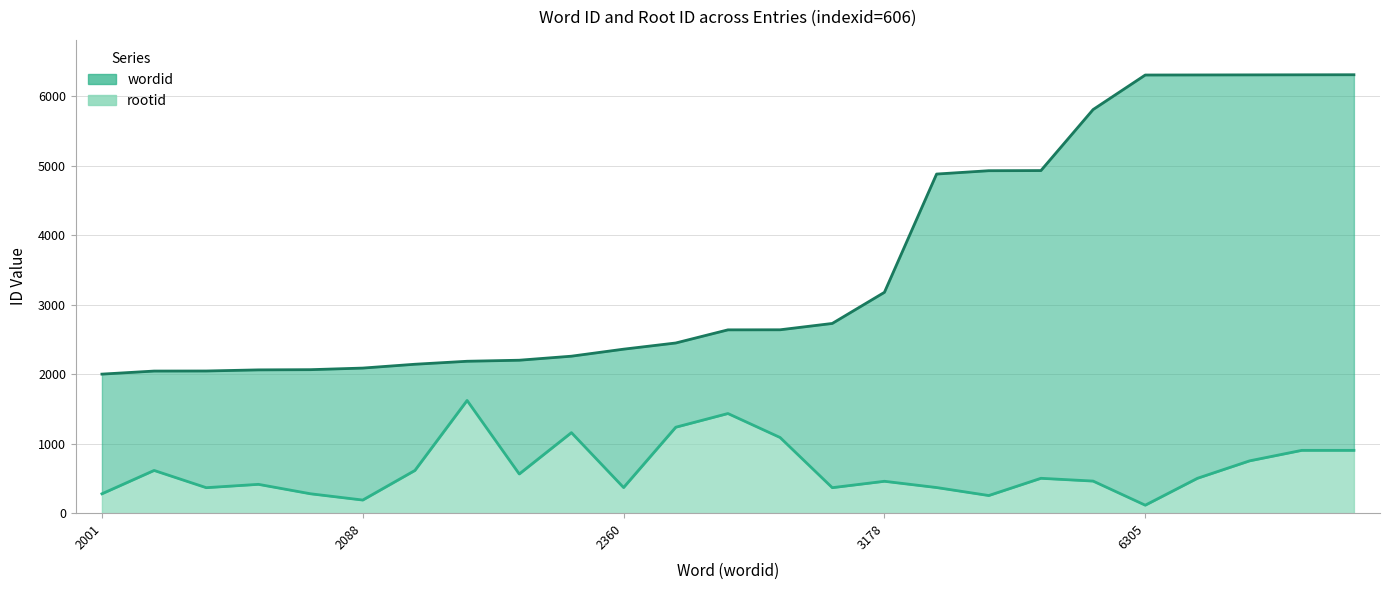

What are all the series names shown in the legend?

wordid, rootid